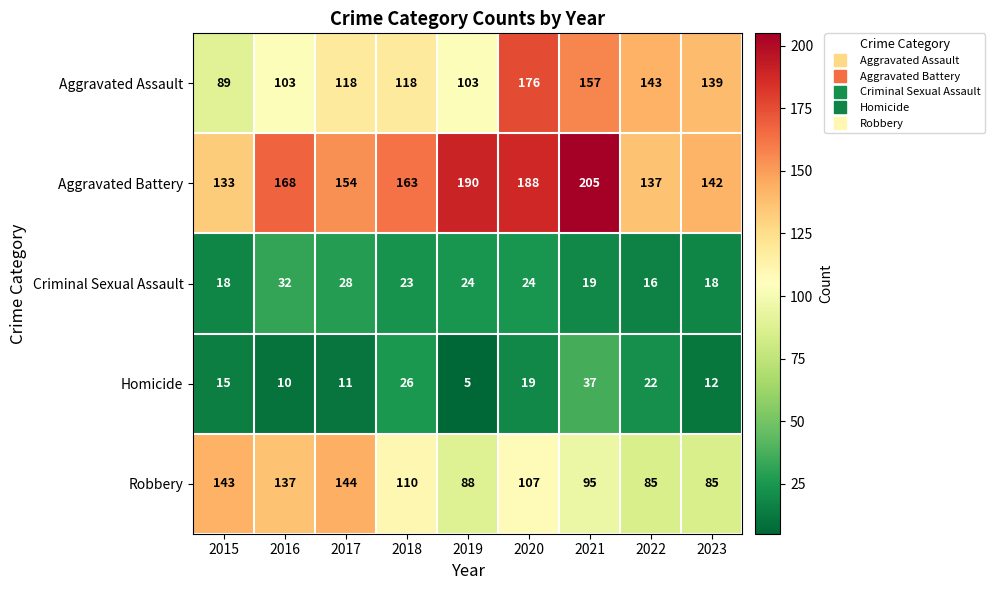

How many data points does each series have?

9